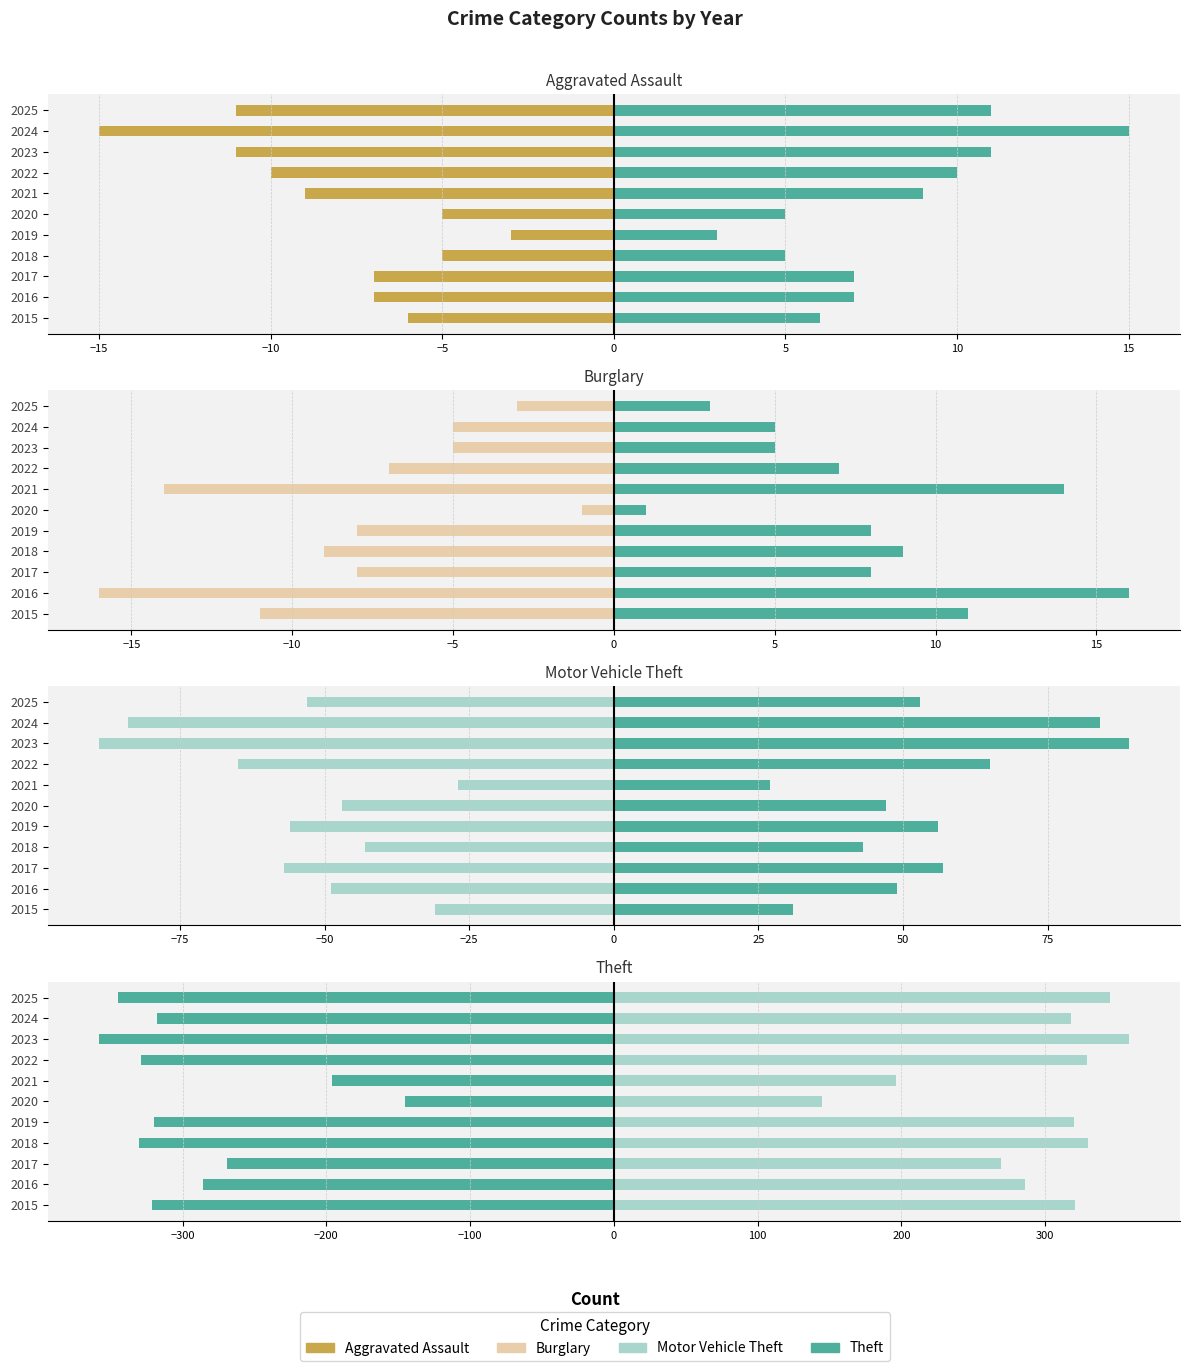

What is the highest value of the Motor Vehicle Theft series?

-27